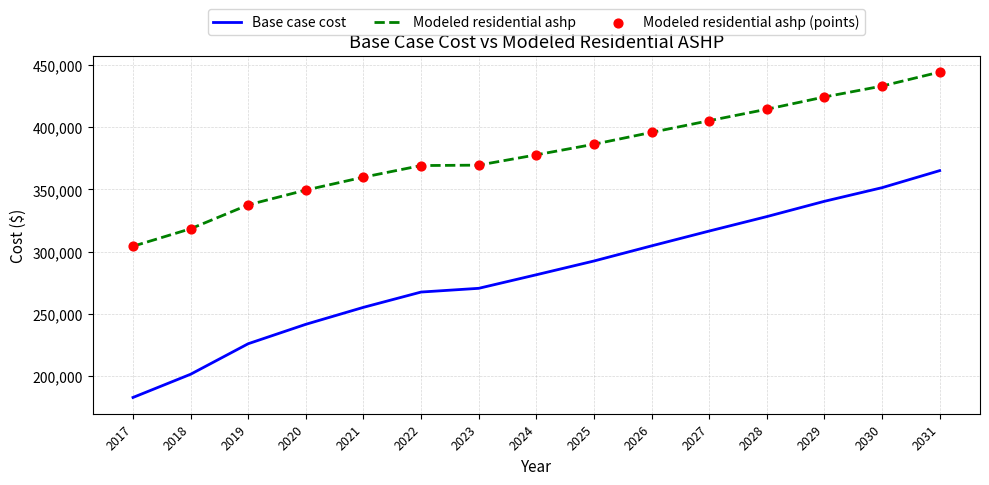

Is the value of Modeled residential ashp at 2030 greater than the value of Base case cost at 2022?

Yes